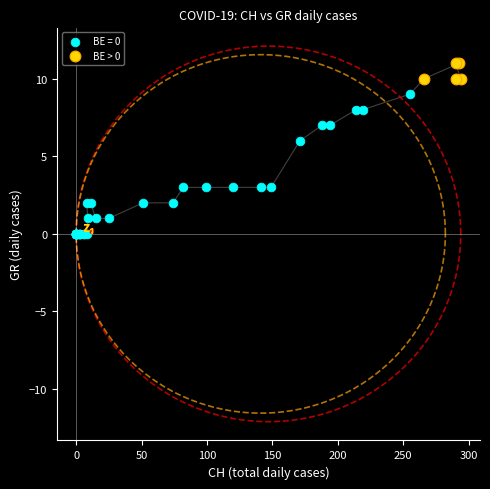

Which series reaches the maximum Y coordinate?

BE > 0